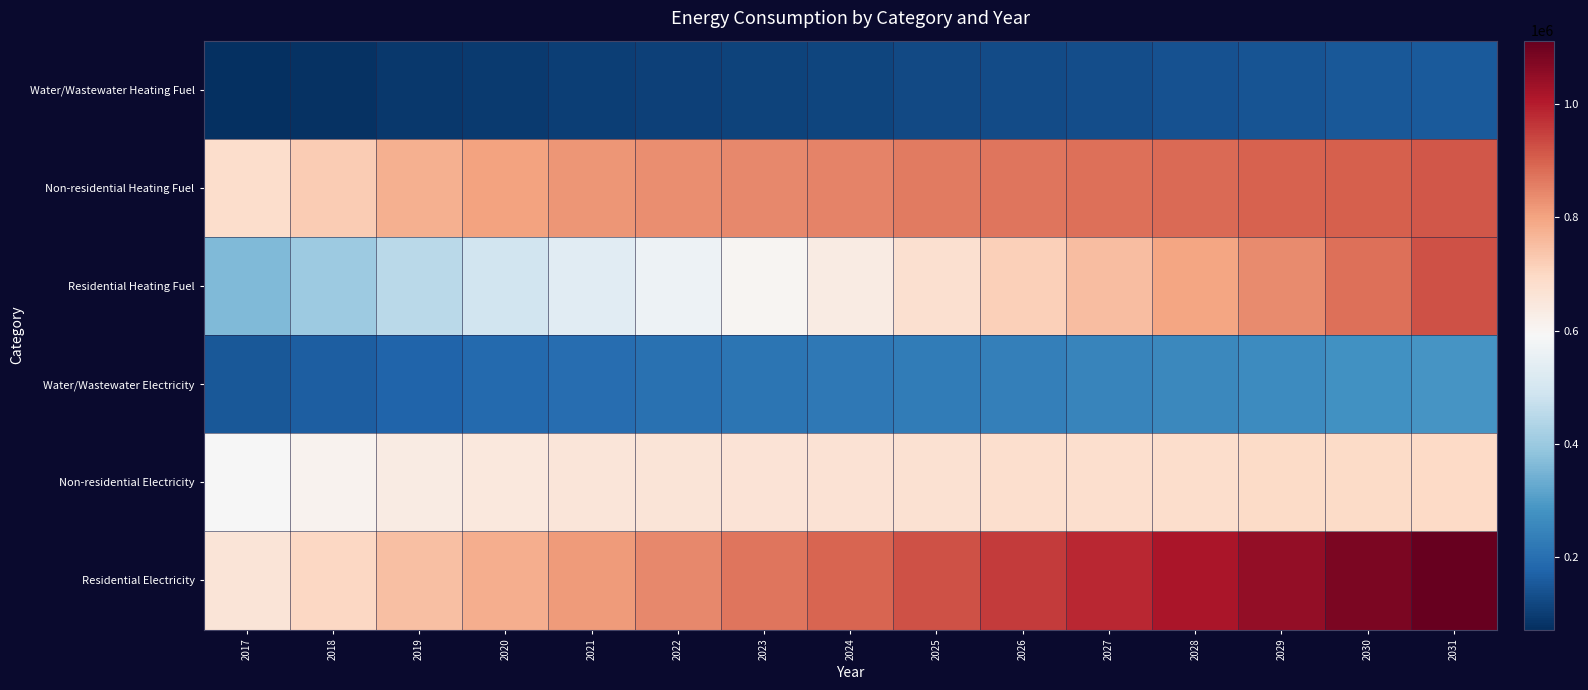

At which category does the chart reach its minimum across all series?

2017